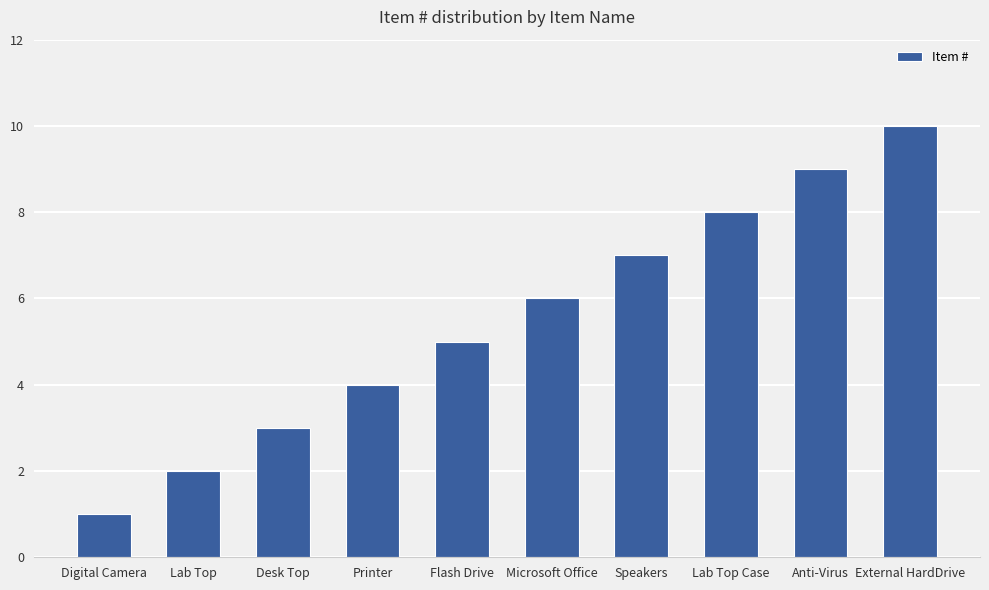

Are the bars grouped side by side (vs. stacked)?

No